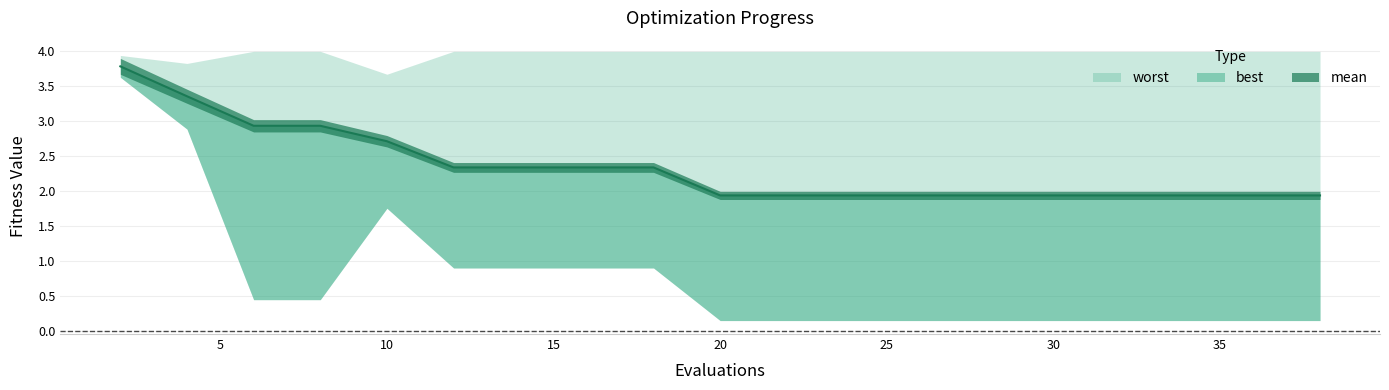

What are all the series names shown in the legend?

mean, best, worst